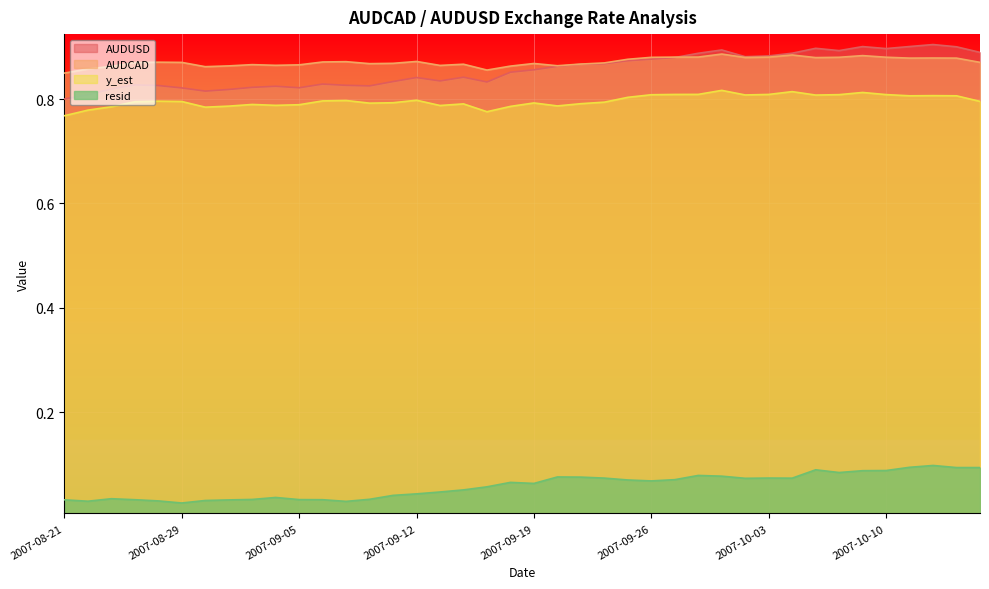

What is the value of the resid point at the 40th from the left?

0.1